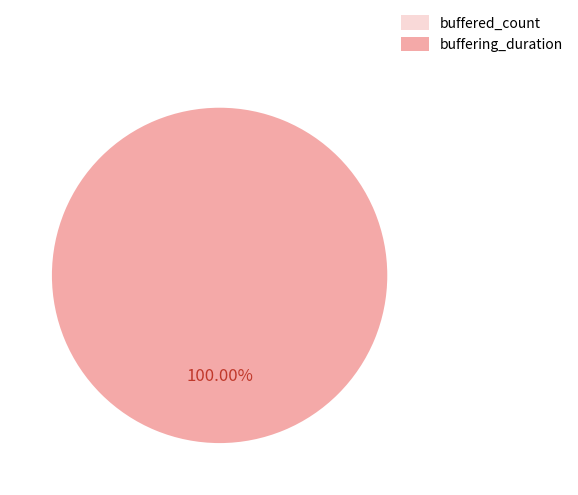

What is the change in value from buffering_duration to buffered_count?

-502812984